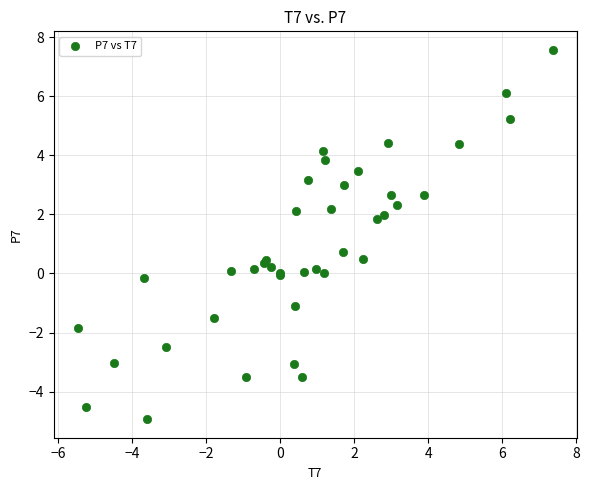

What Y value in the scatter plot is closest to 1?

0.7